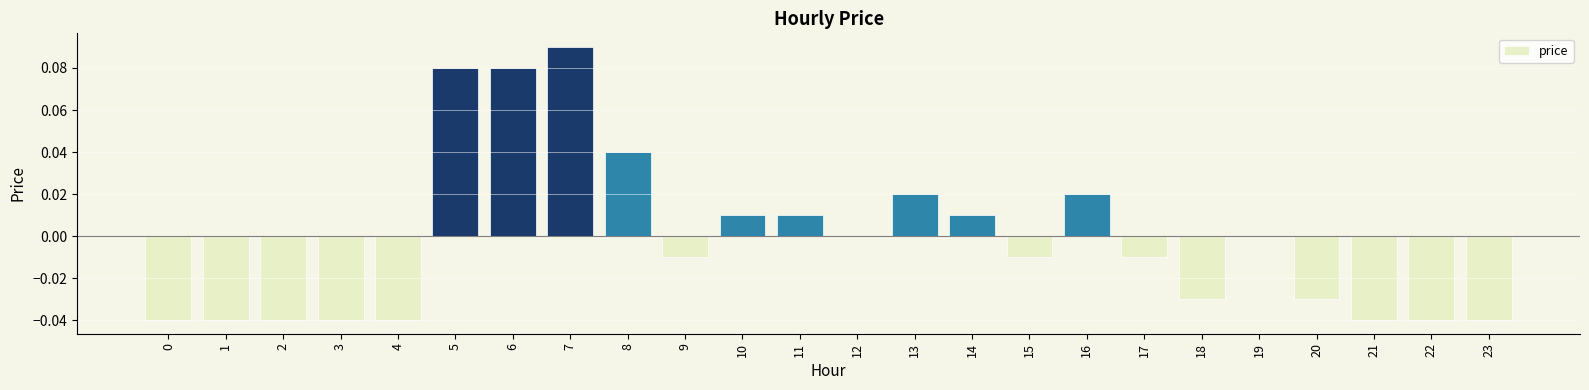

At which category does the chart reach its peak across all series?

7